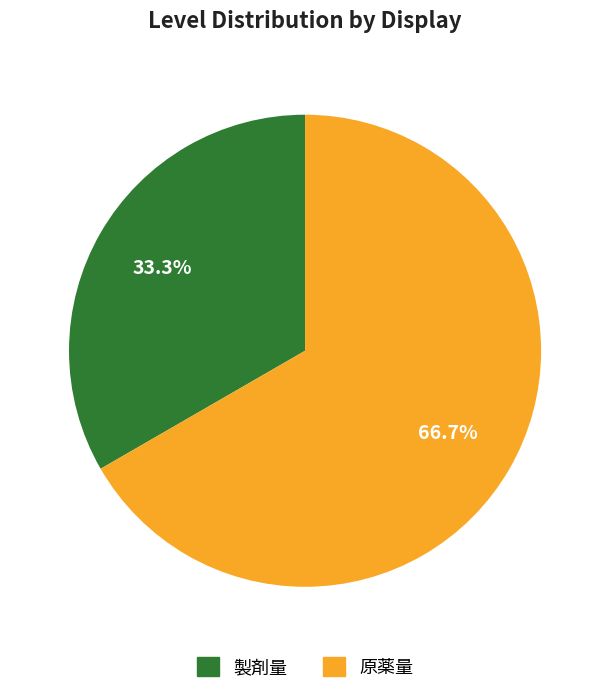

Does 製剤量 represent more than half of the total?

No